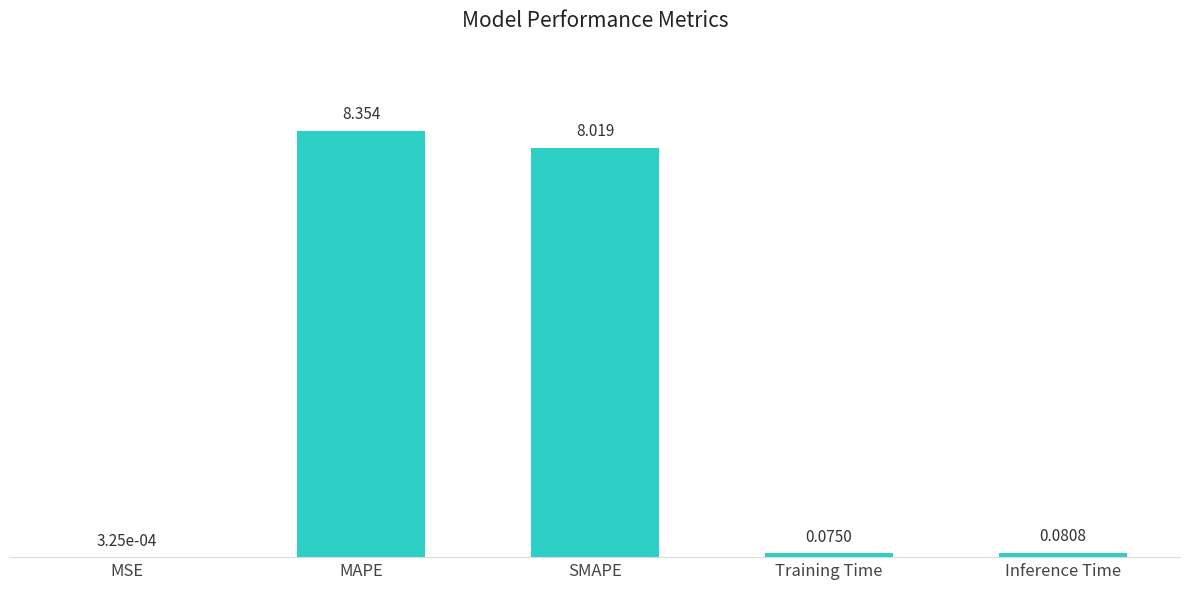

What is the sum of the values at SMAPE and MSE?

8.0